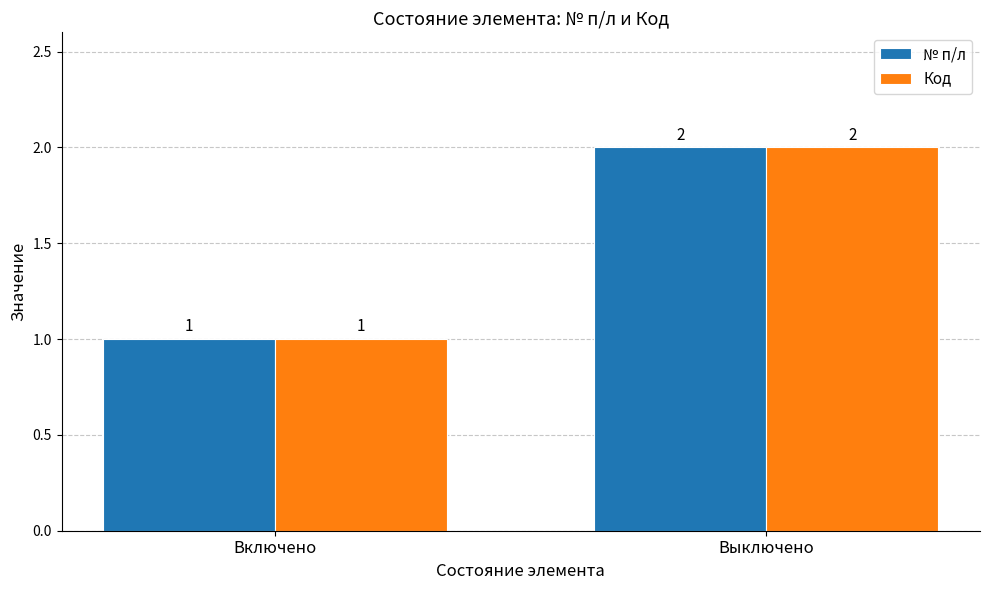

What position from the right is Выключено?

1